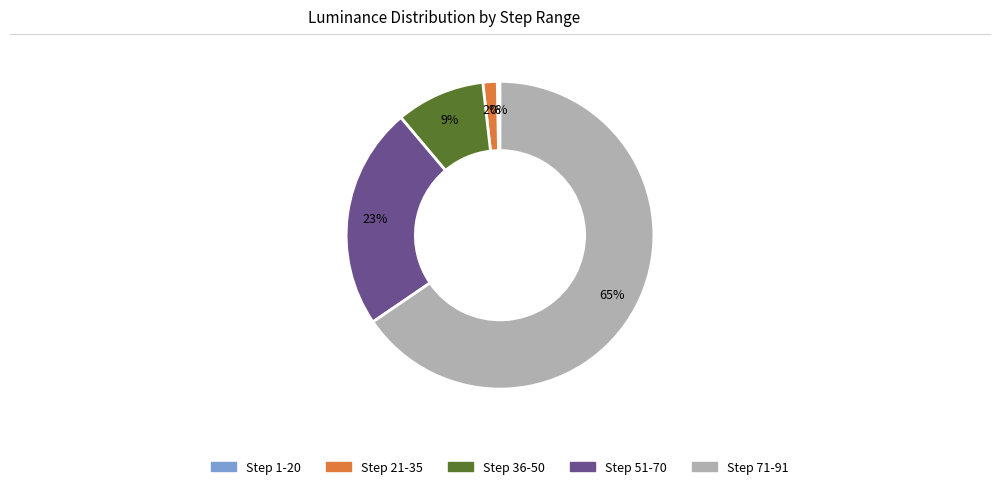

What is the smallest slice in the pie chart?

Step 1-20